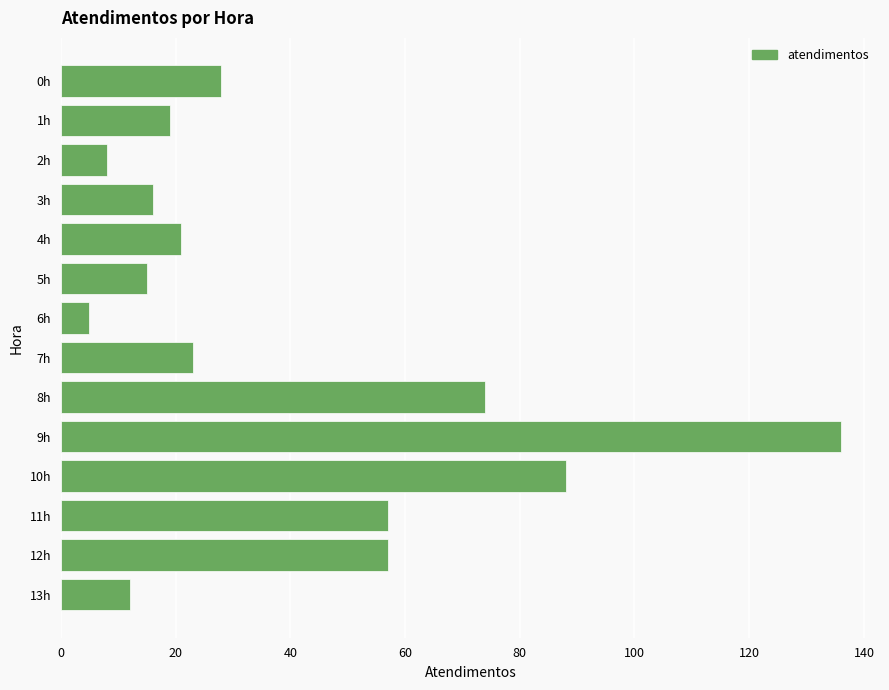

What is the maximum value shown in the chart?

136